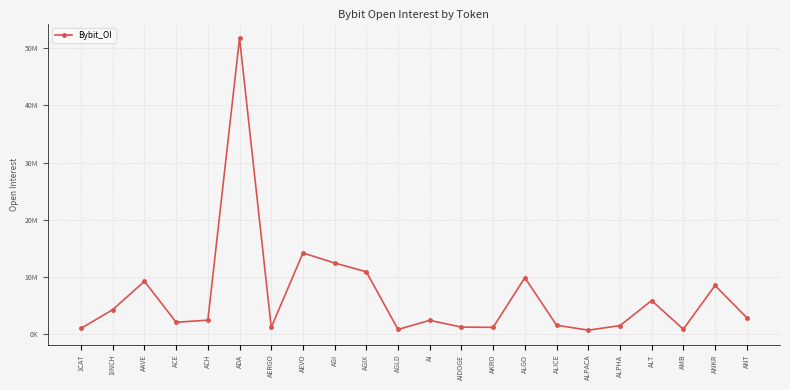

Is this an area chart (filled region under the line)?

No